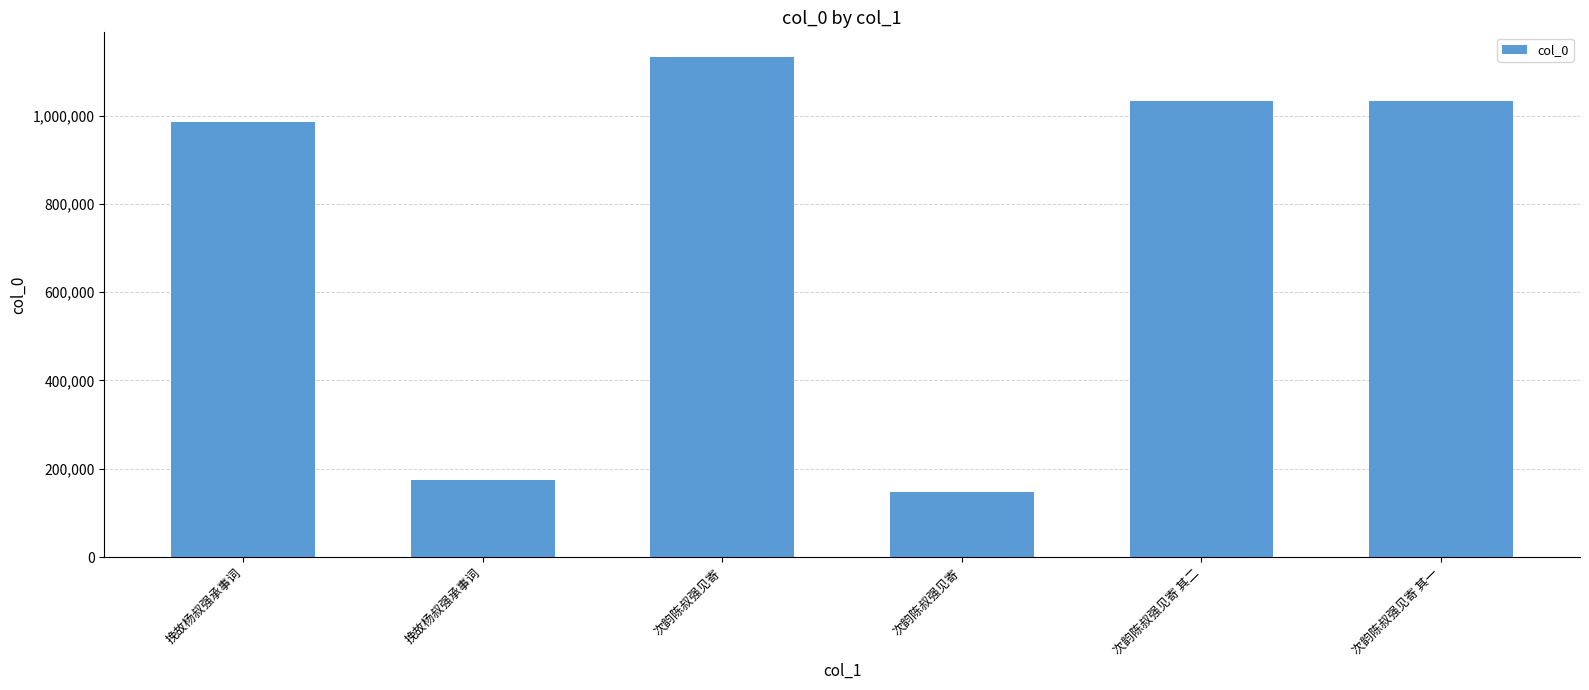

How many data points does each series have?

6